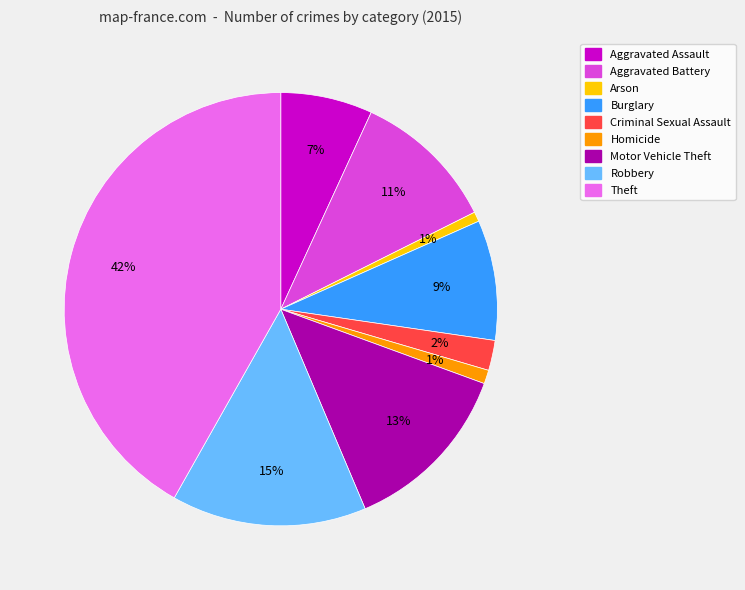

Does any single category account for the majority?

No